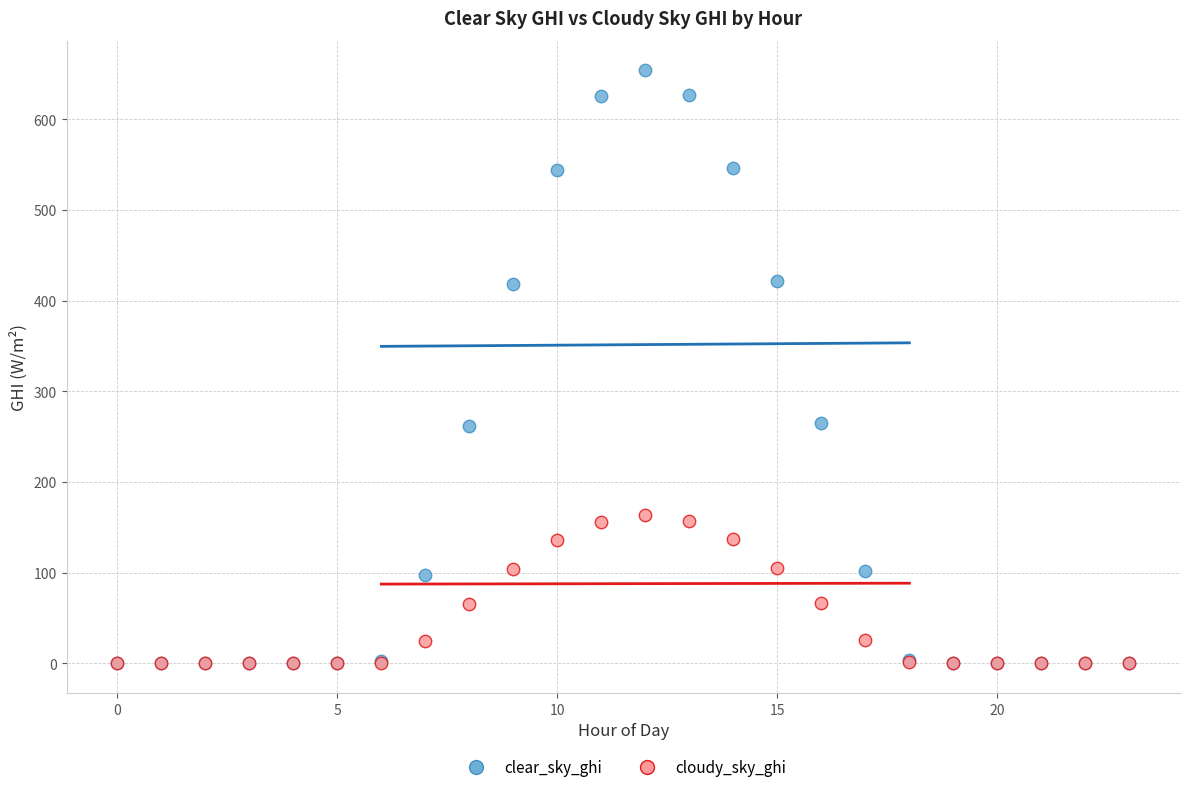

Which series has the widest spread of Y values?

clear_sky_ghi